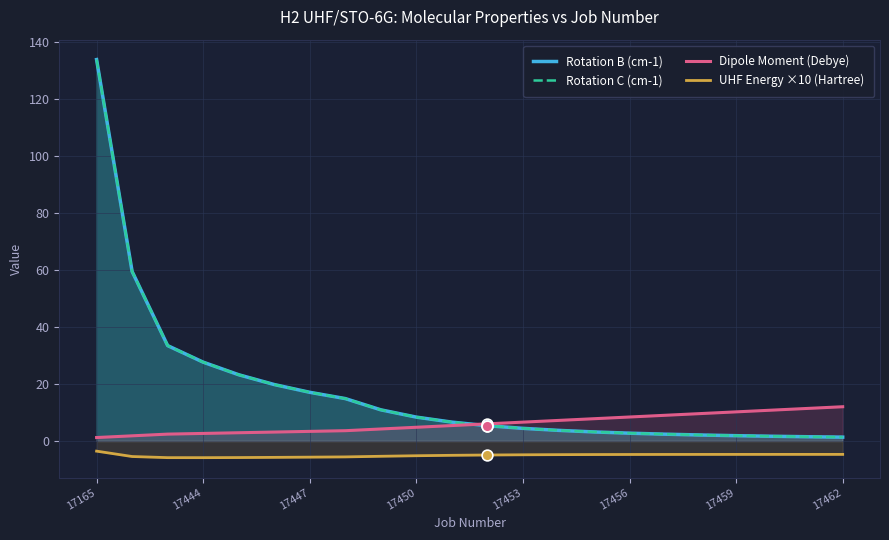

Is the value of Rotation C (cm-1) at 21 greater than the value of UHF Energy ×10 (Hartree) at 17447?

Yes